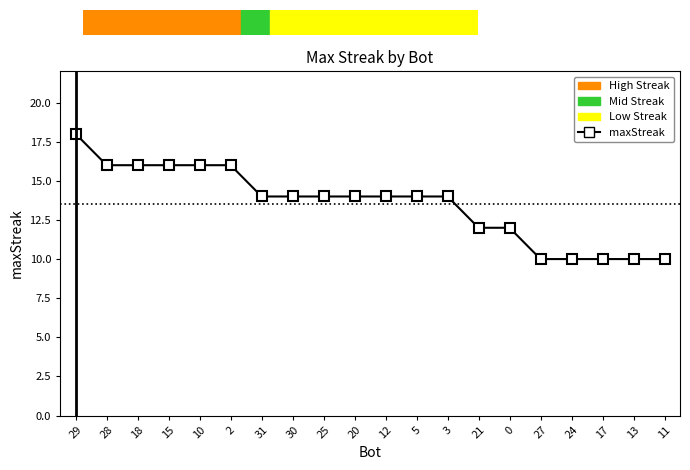

What is the average value?

14